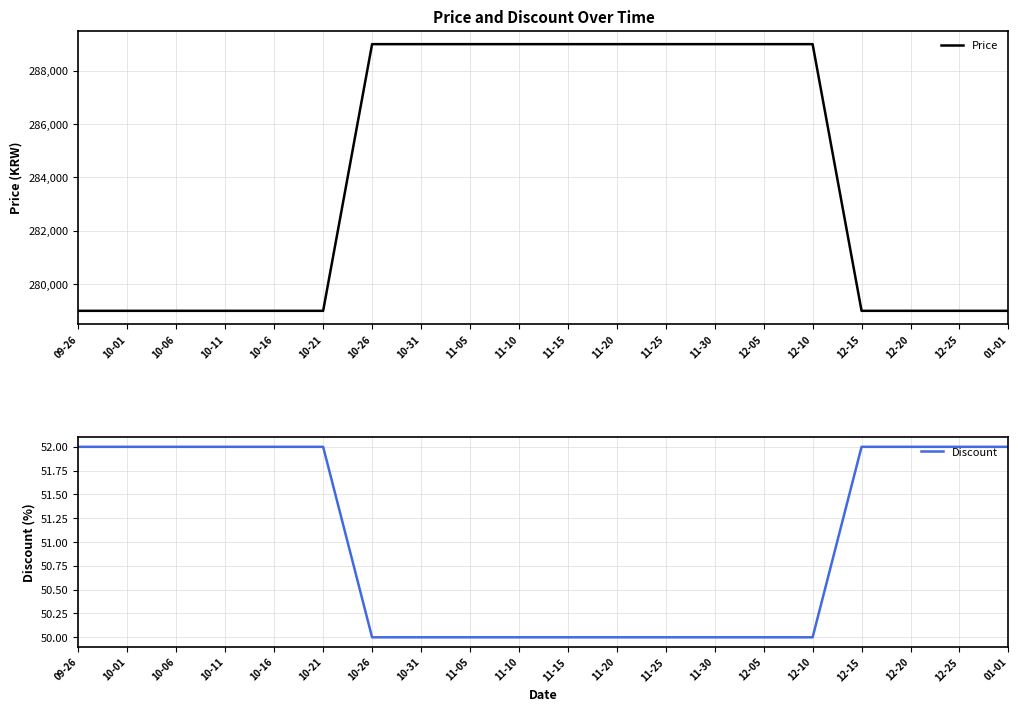

List the series in order of their overall mean, lowest first.

Discount, Price